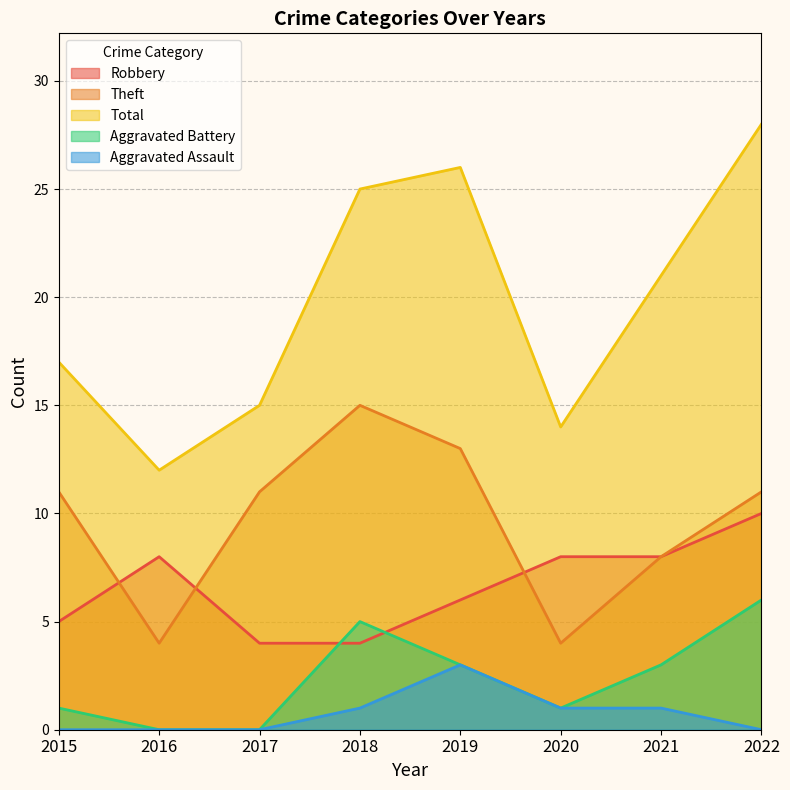

True or false: Robbery and Aggravated Assault intersect in this chart.

False